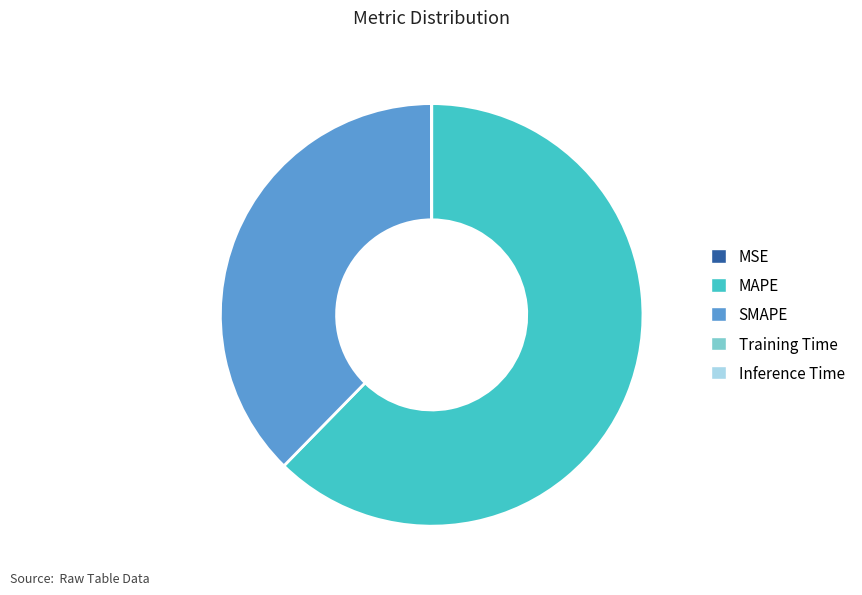

Is there a majority slice in this chart?

Yes